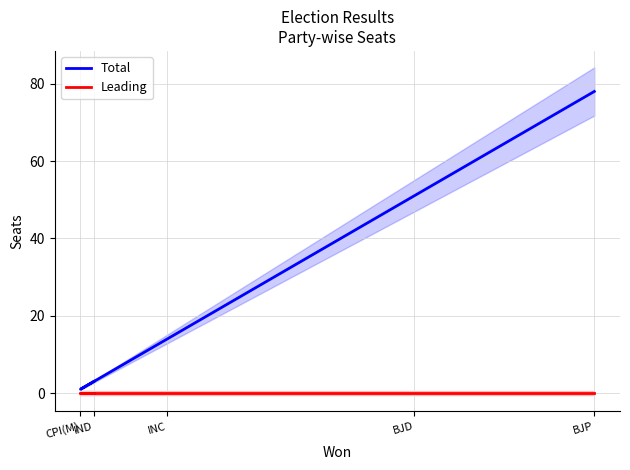

True or false: Total and Leading intersect in this chart.

False